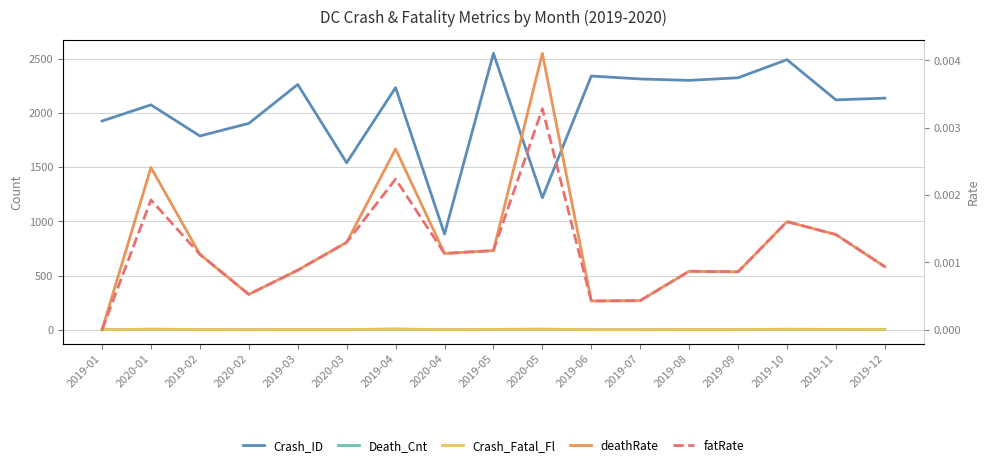

Reading left to right, what are all the values shown in this chart?

Crash_ID: 1926.0	2075.0	1788.0	1904.0	2263.0	1541.0	2234.0	883.0	2550.0	1218.0	2341.0	2314.0	2301.0	2325.0	2492.0	2121.0	2137.0
Death_Cnt: 0.0	5.0	2.0	1.0	2.0	2.0	6.0	1.0	3.0	5.0	1.0	1.0	2.0	2.0	4.0	3.0	2.0
Crash_Fatal_Fl: 0.0	4.0	2.0	1.0	2.0	2.0	5.0	1.0	3.0	4.0	1.0	1.0	2.0	2.0	4.0	3.0	2.0
deathRate: 0.0	0.0	0.0	0.0	0.0	0.0	0.0	0.0	0.0	0.0	0.0	0.0	0.0	0.0	0.0	0.0	0.0
fatRate: 0.0	0.0	0.0	0.0	0.0	0.0	0.0	0.0	0.0	0.0	0.0	0.0	0.0	0.0	0.0	0.0	0.0